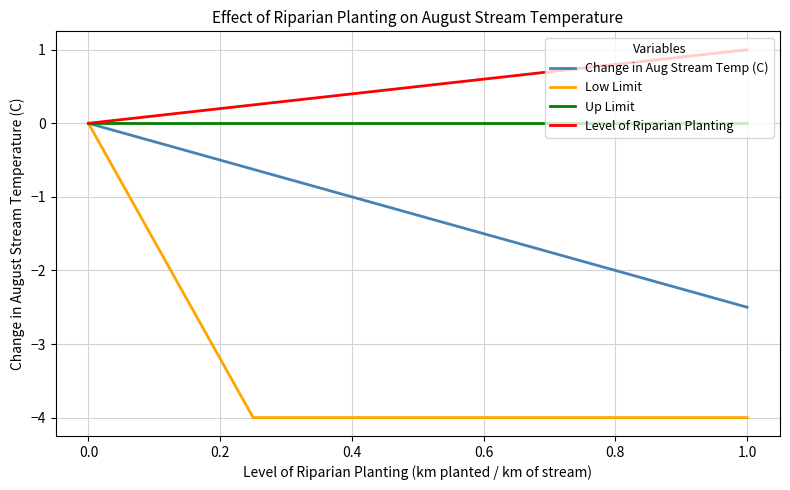

Count the number of data series in this chart.

4